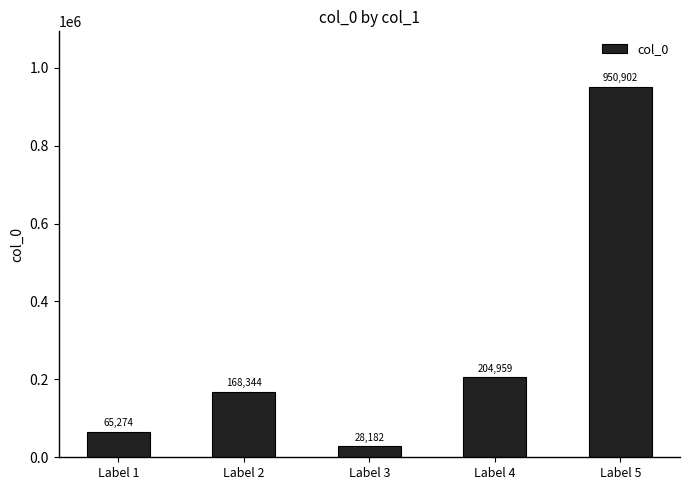

Which category has the highest value across all series?

Label 5